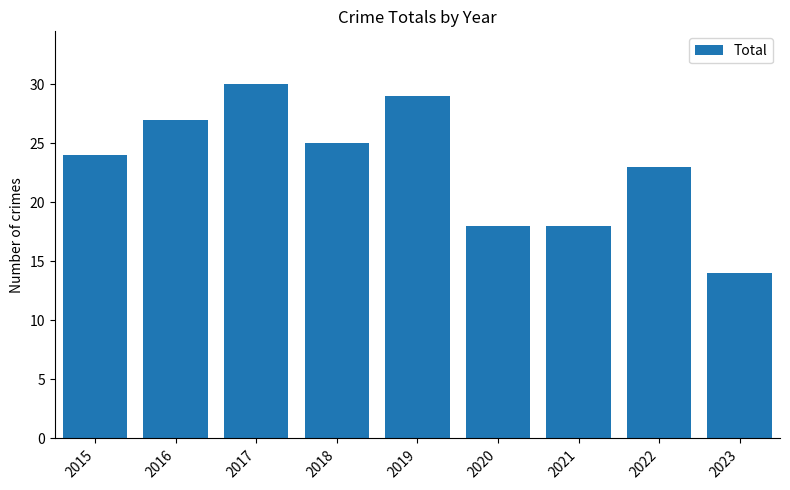

How many data points are less than 24?

4